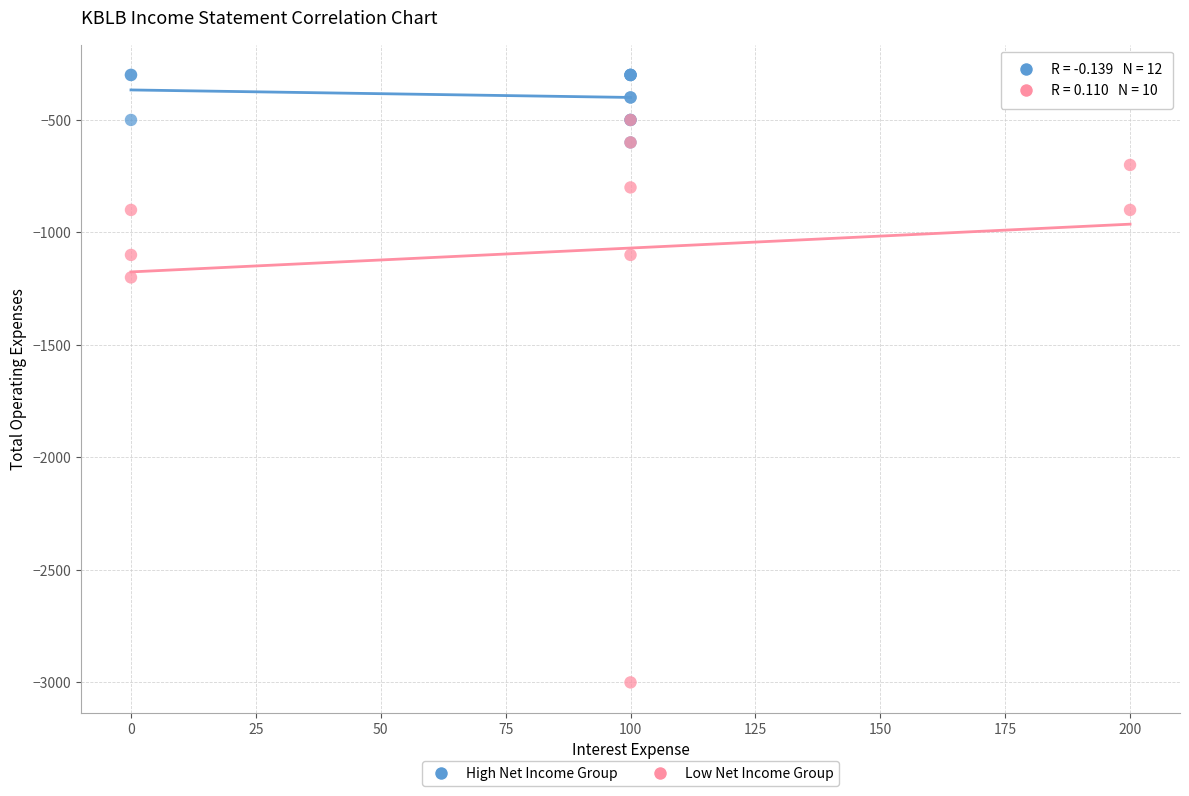

Which series reaches the maximum Y coordinate?

High Net Income Group